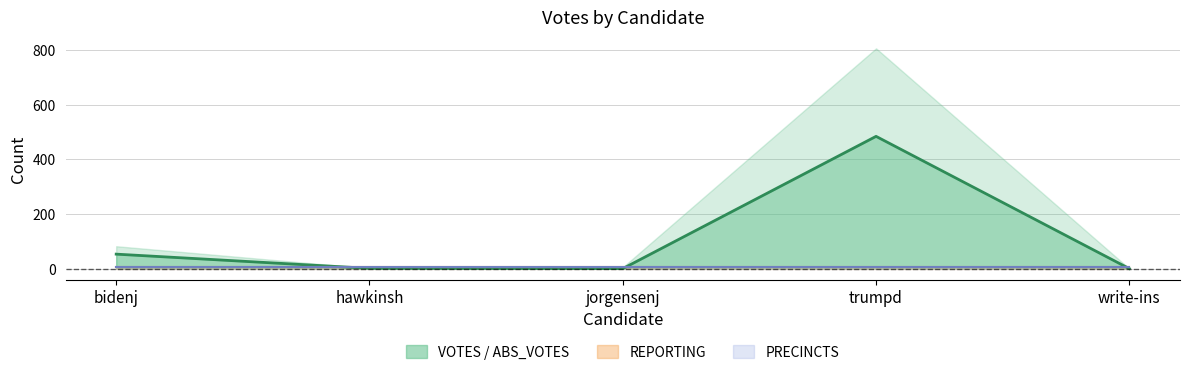

Which has a higher value, hawkinsh or bidenj?

bidenj